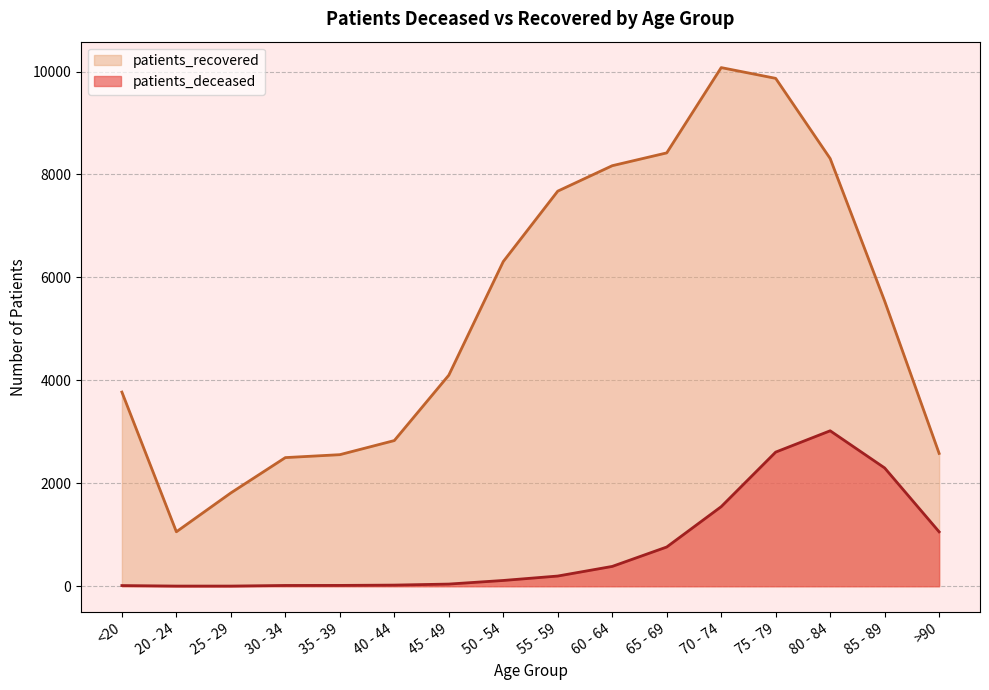

What is the value of the patients_recovered point at the 9th from the left?

7676